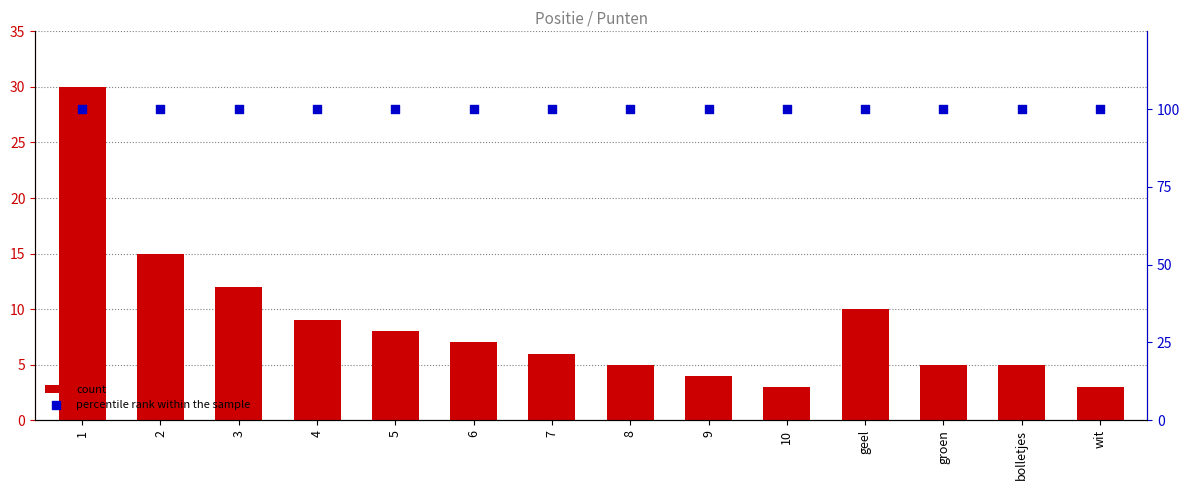

Which series has the largest Y range (max minus min)?

Punten